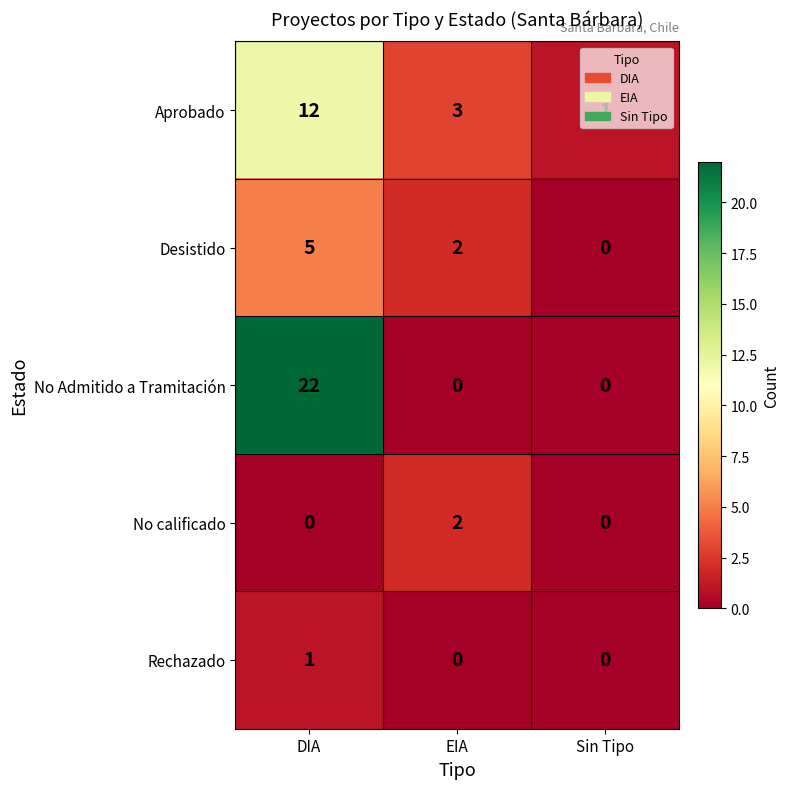

What is the average value of the Aprobado series?

5